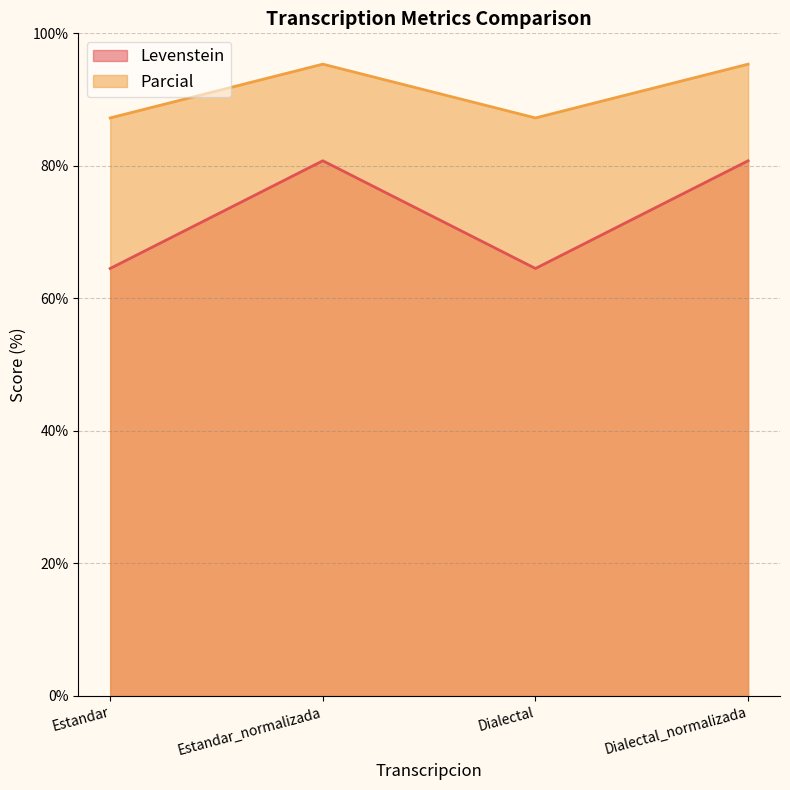

What is the difference between the second highest and minimum values in the Parcial series?

8.1